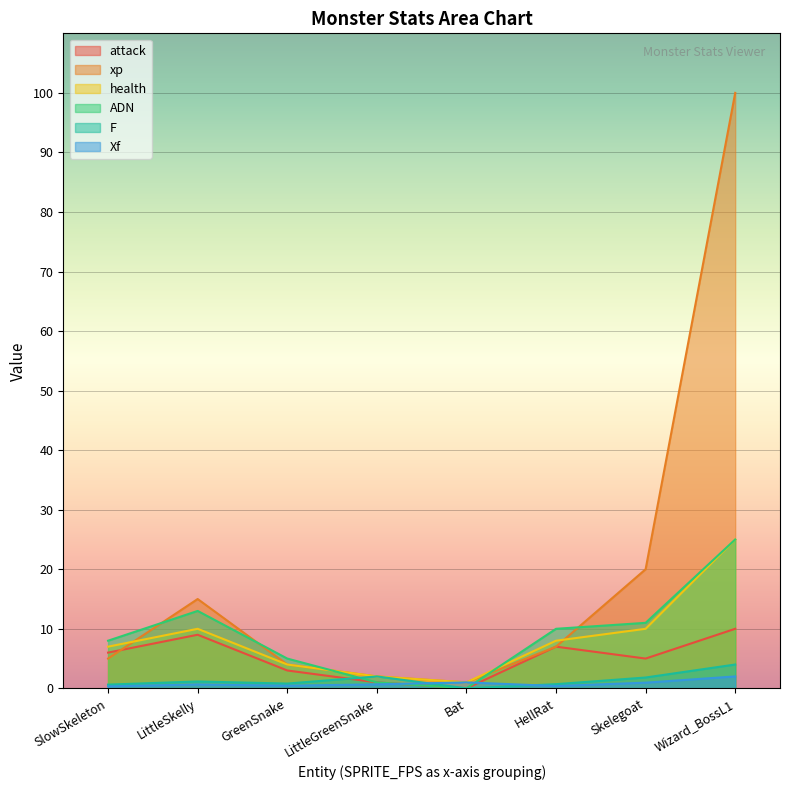

Where is health nearest to the value 13?

LittleSkelly